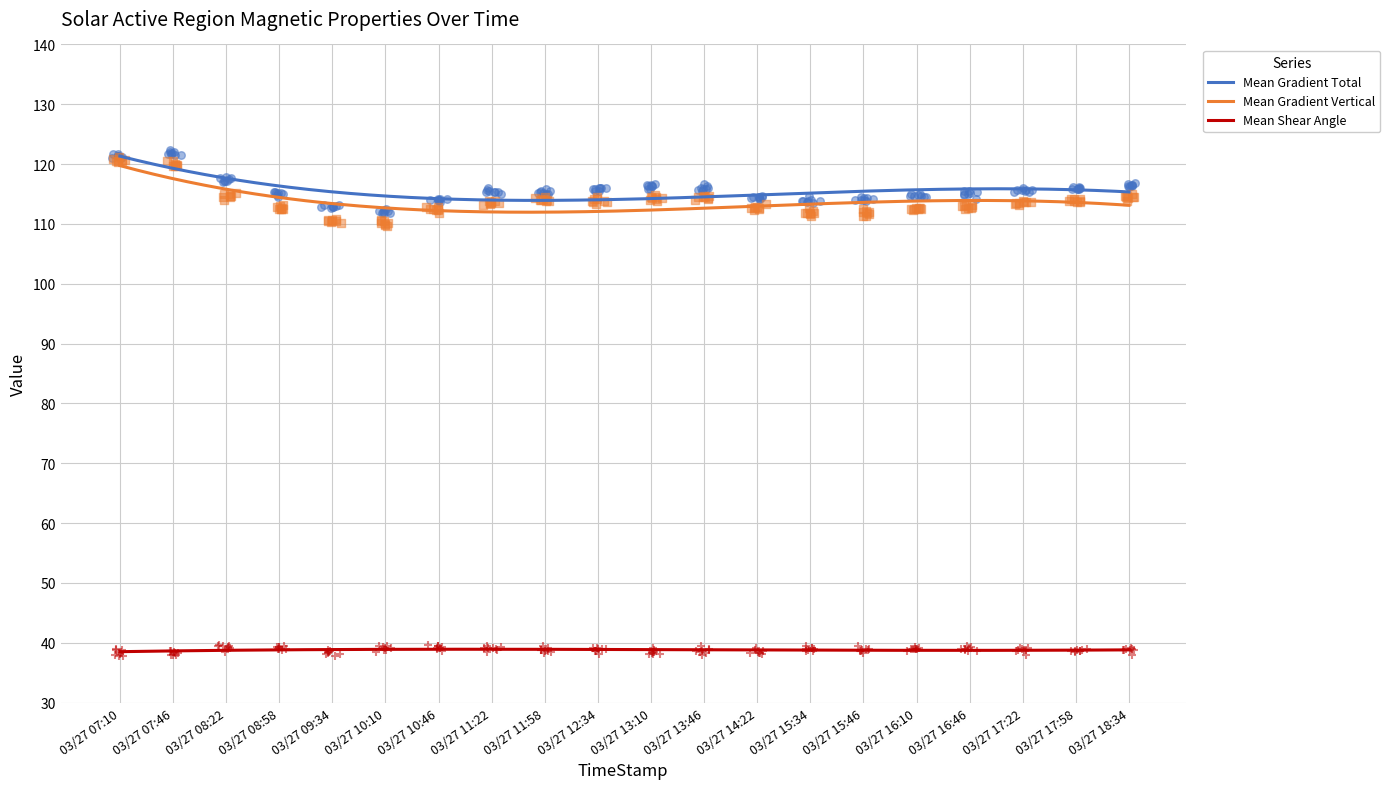

Which series has the largest total across all categories?

Mean Gradient Total